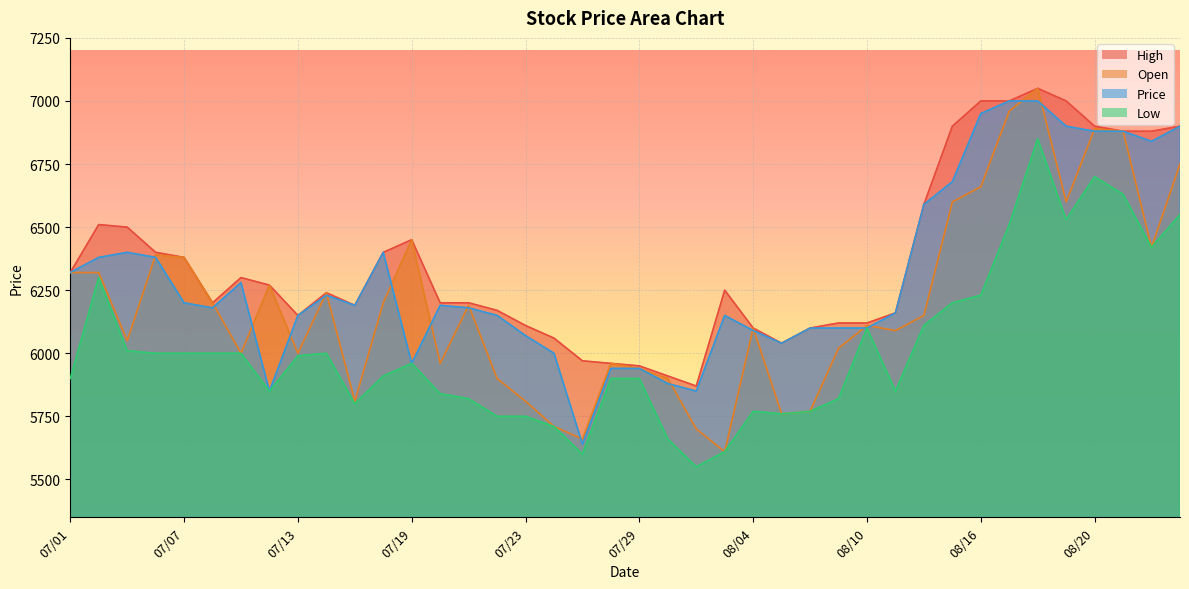

Where does the Price series first go above 6190?

07/01